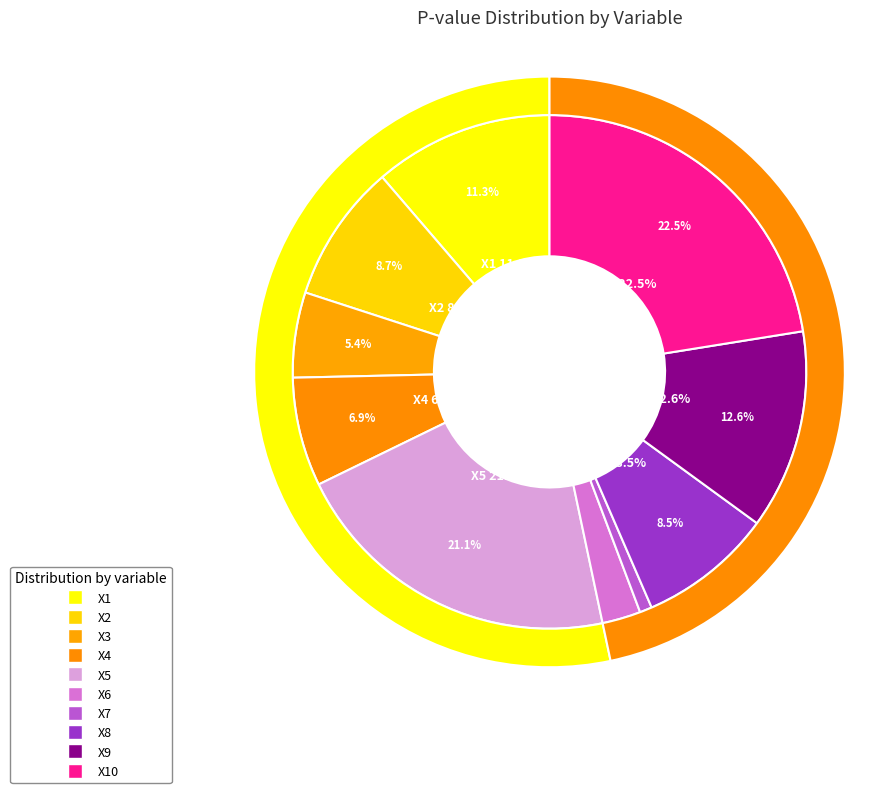

What is the change in value from X5 to X9?

-0.3